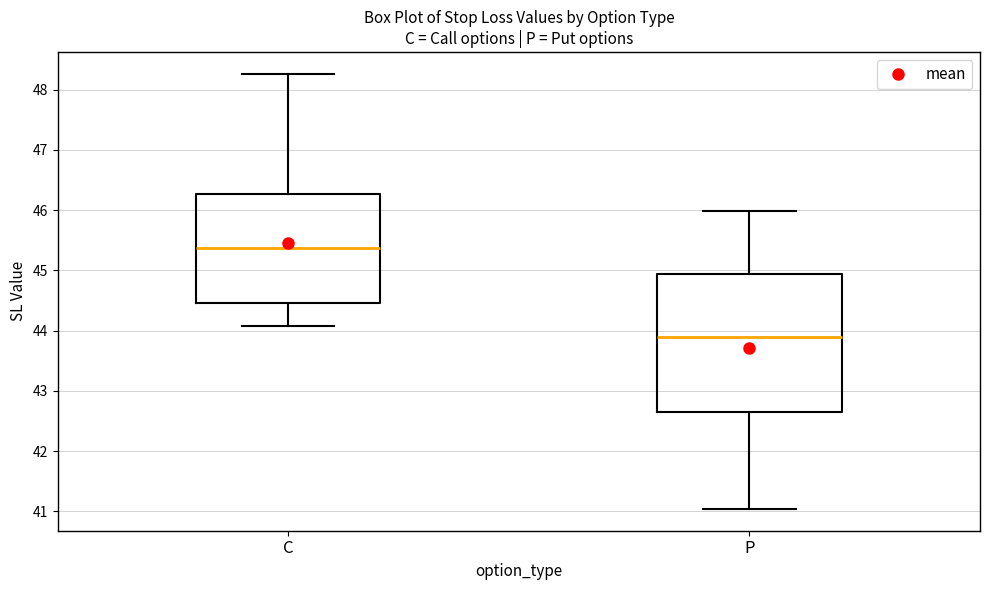

Reading left to right, transcribe this box plot: for each box, give where its median line is, the range the box spans, and where its two whiskers end, as read against the y-axis. The values are not printed on the chart, so give them approximately, as read against the axis.

C: median 45.4, box 44.5 to 46.3, whiskers 44.1 to 48.3
P: median 43.9, box 42.7 to 44.9, whiskers 41.0 to 46.0